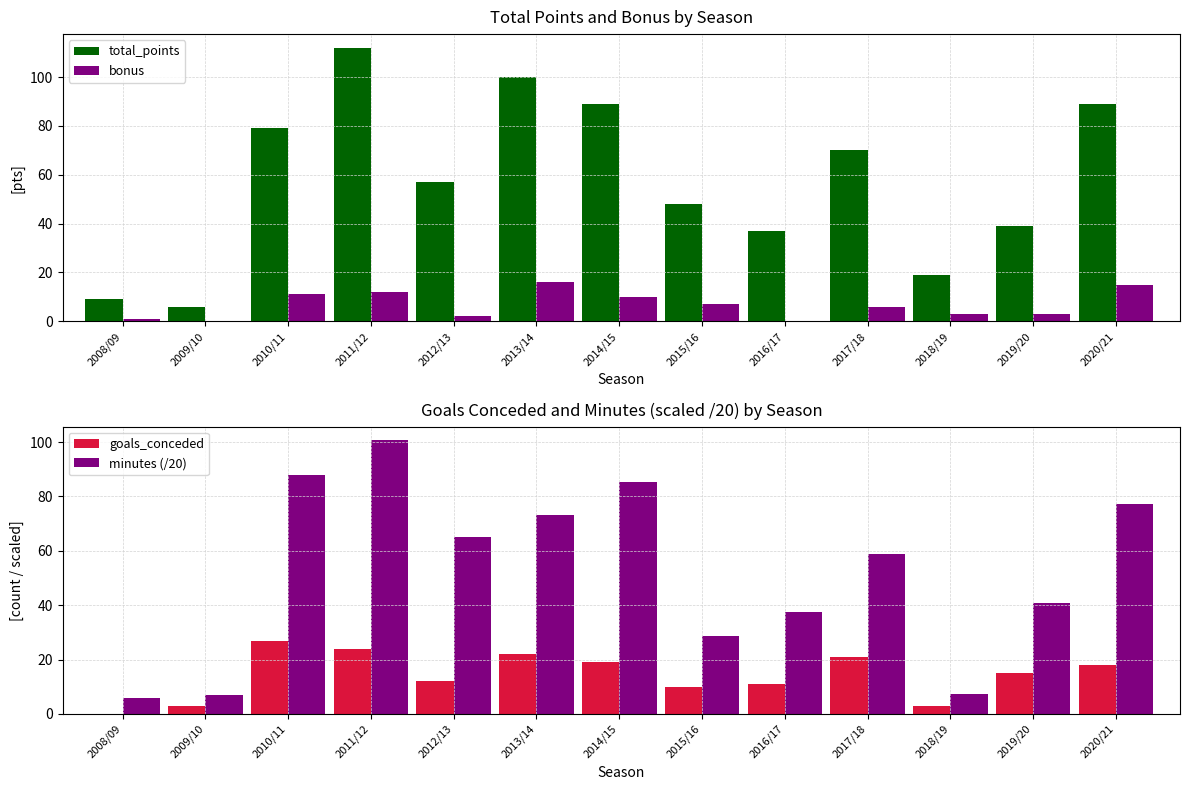

Between 2020/21 and 2017/18, which is larger?

2020/21